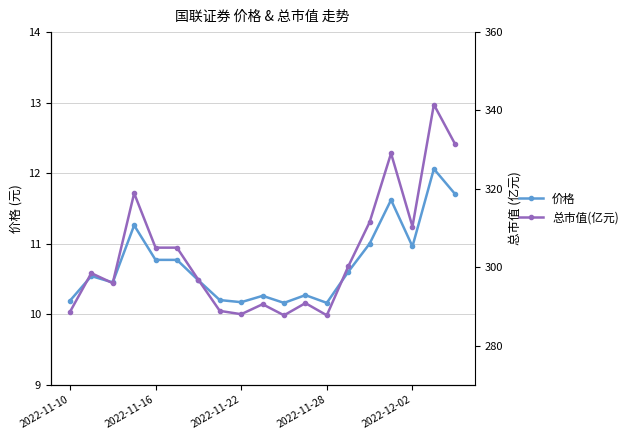

What is the difference between the highest and lowest values at 17?

329.4